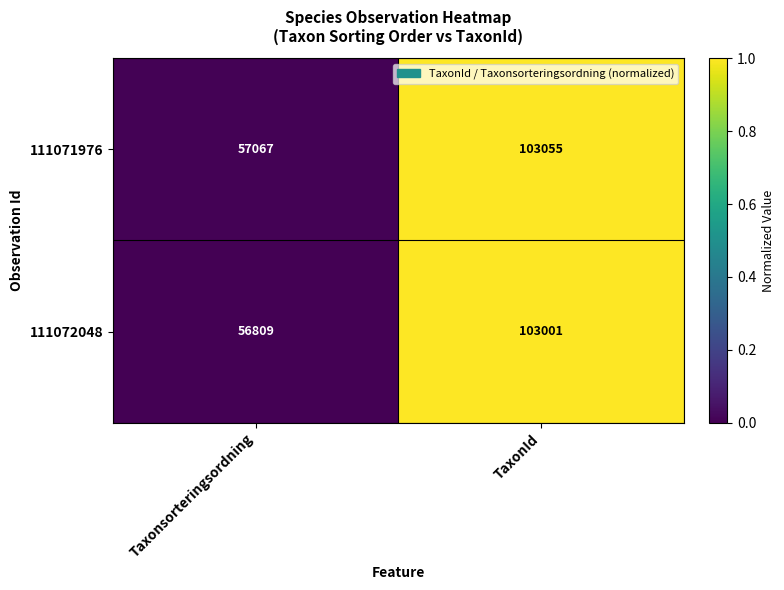

At TaxonId, list the series in order from smallest to largest.

111072048, 111071976